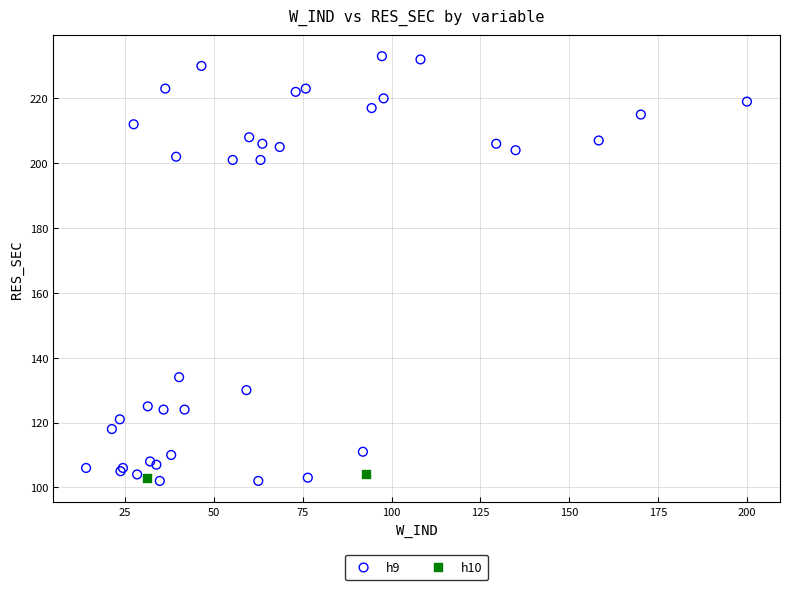

What are all the series names shown in the legend?

h9, h10